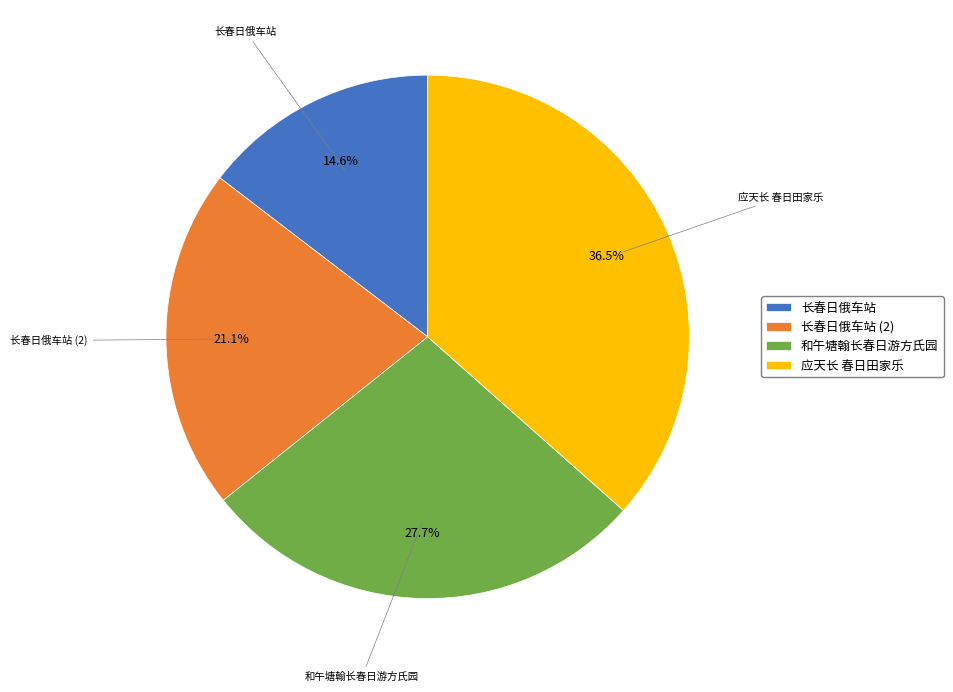

The 长春日俄车站 slice represents 21% of the pie. True or false?

False